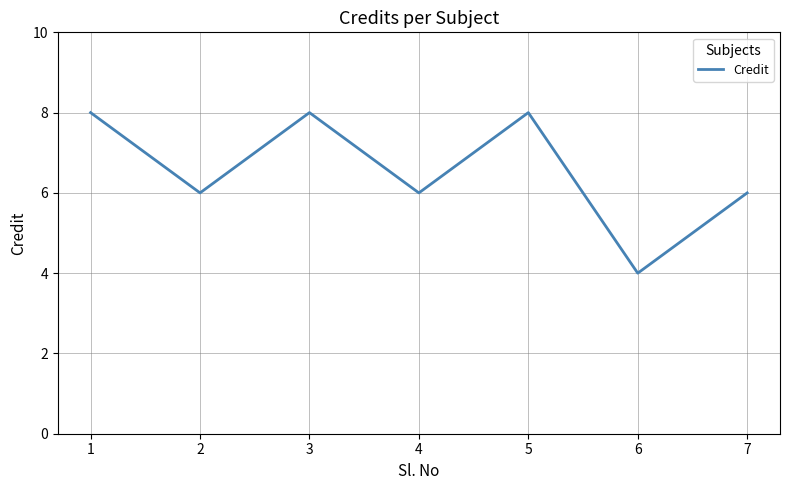

The chart shows a value of 10 at 7. True or false?

False